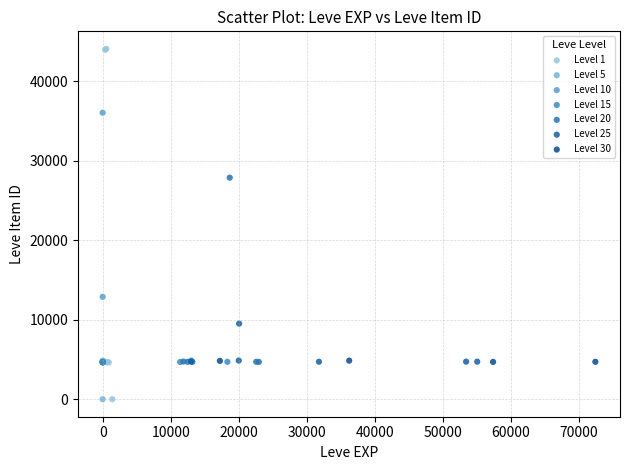

Which series reaches the maximum Y coordinate?

Level 1